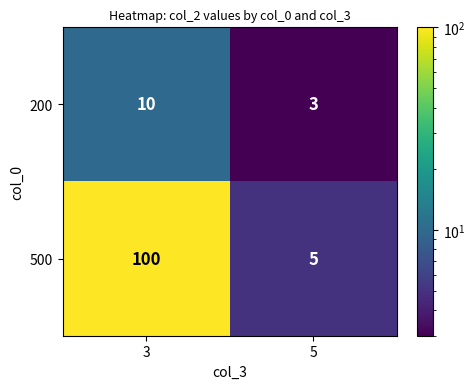

What is the difference between the highest and lowest values at 5?

2